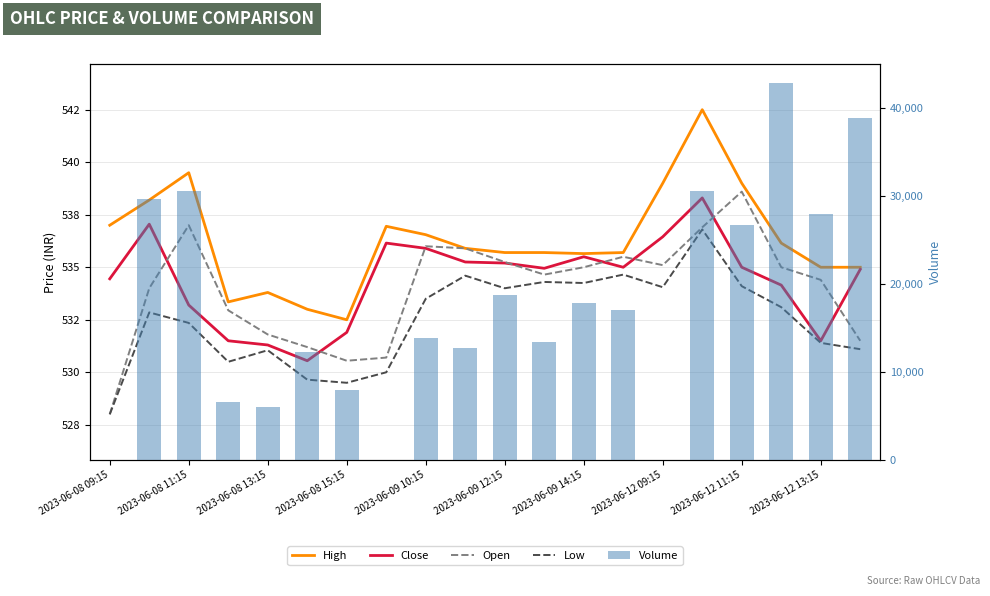

What is the lowest value of the High series?

532.5